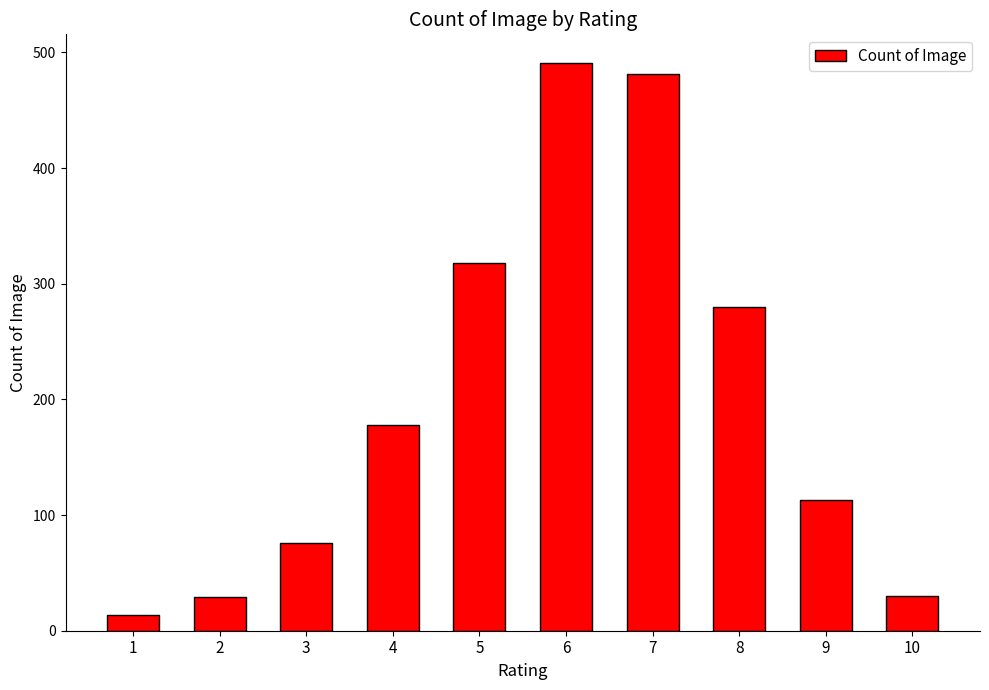

Does the chart contain any negative values?

No